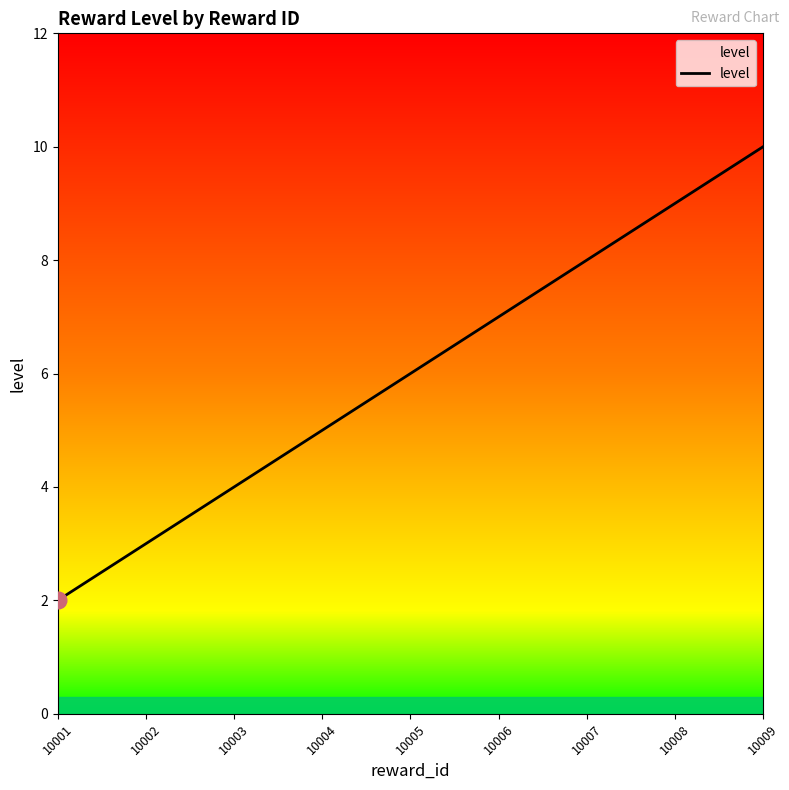

How many categories are shown in the chart?

9